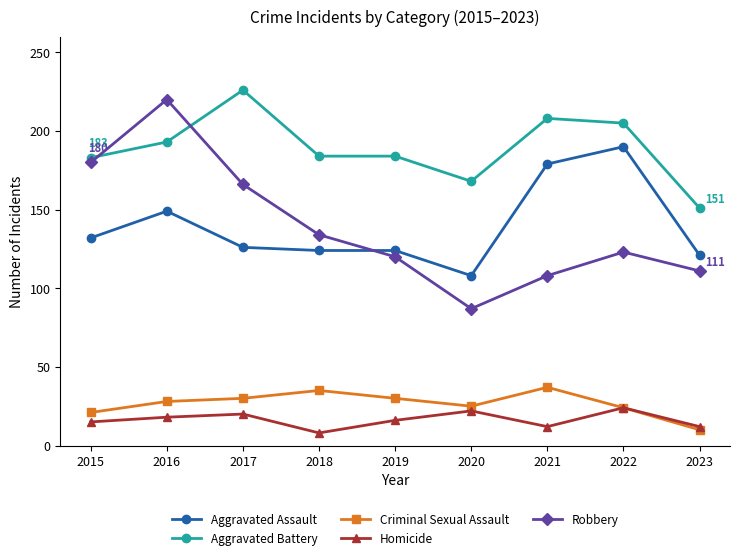

How many distinct data groups are displayed?

5